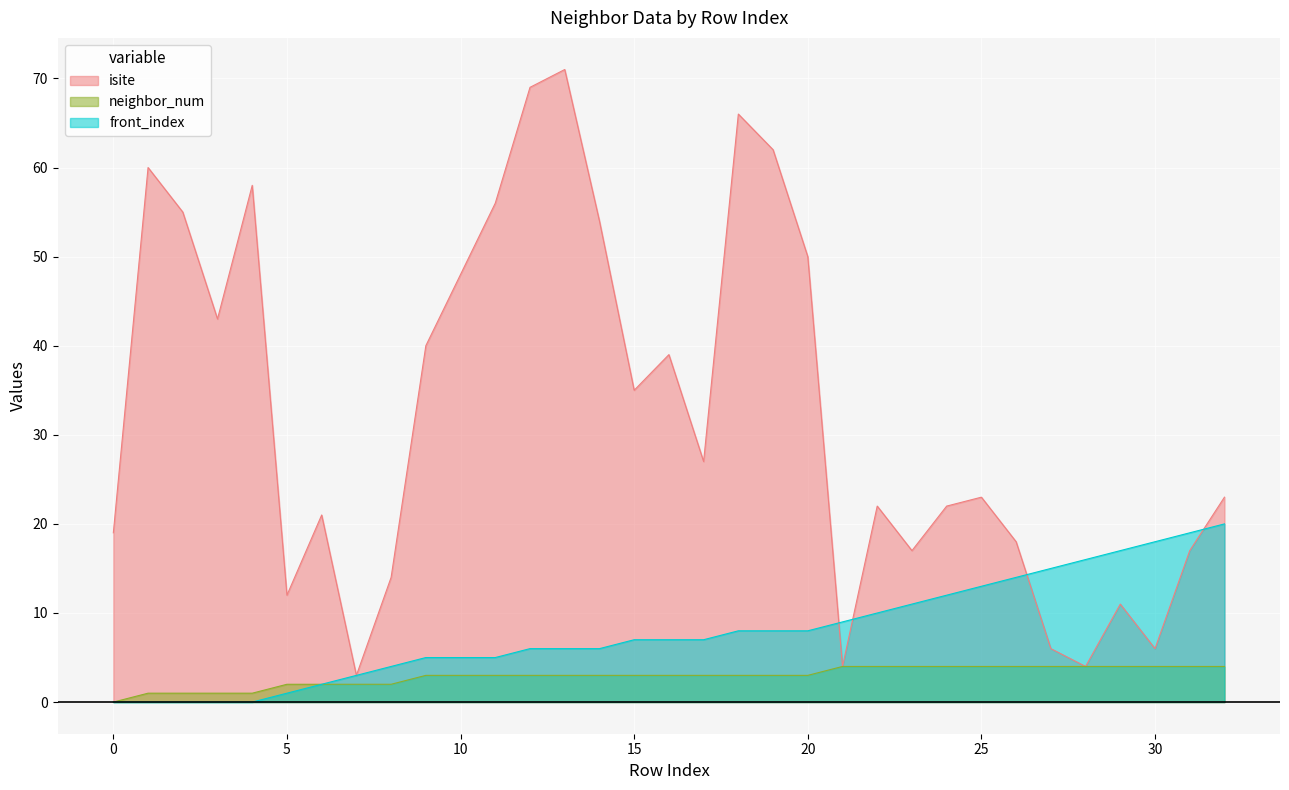

What is the value of the isite point at the 29th from the left?

4